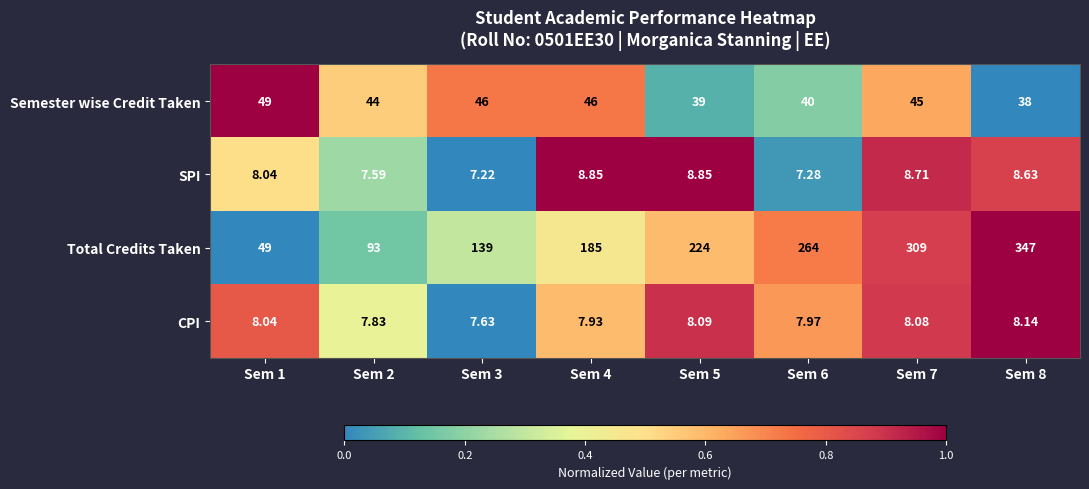

Between Sem 2 and Sem 3, which series saw the biggest shift?

Total Credits Taken